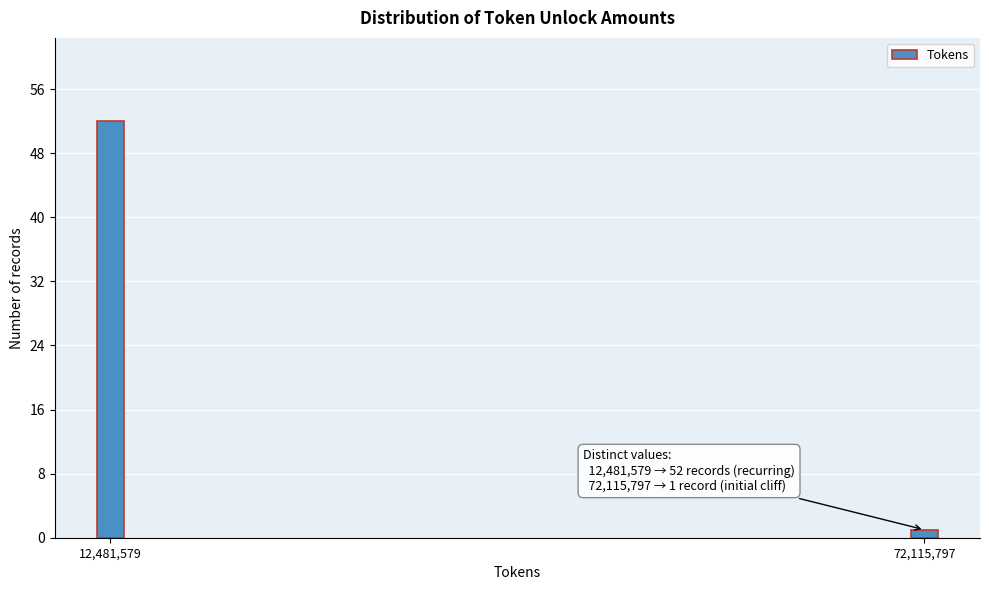

Reading right to left, extract all data points from this chart.

72,115,797=1	12,481,579=52